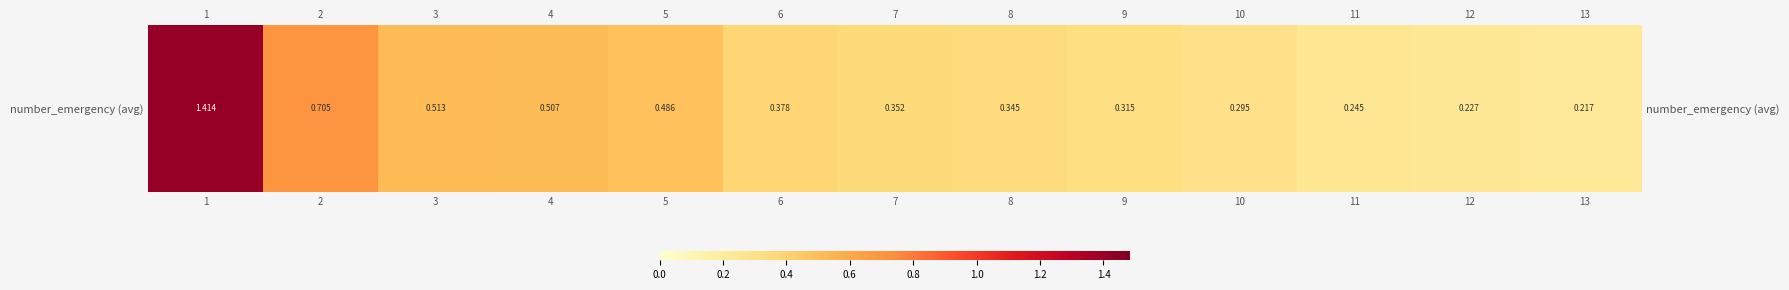

Is it true that the value at 13 is 0.2?

True